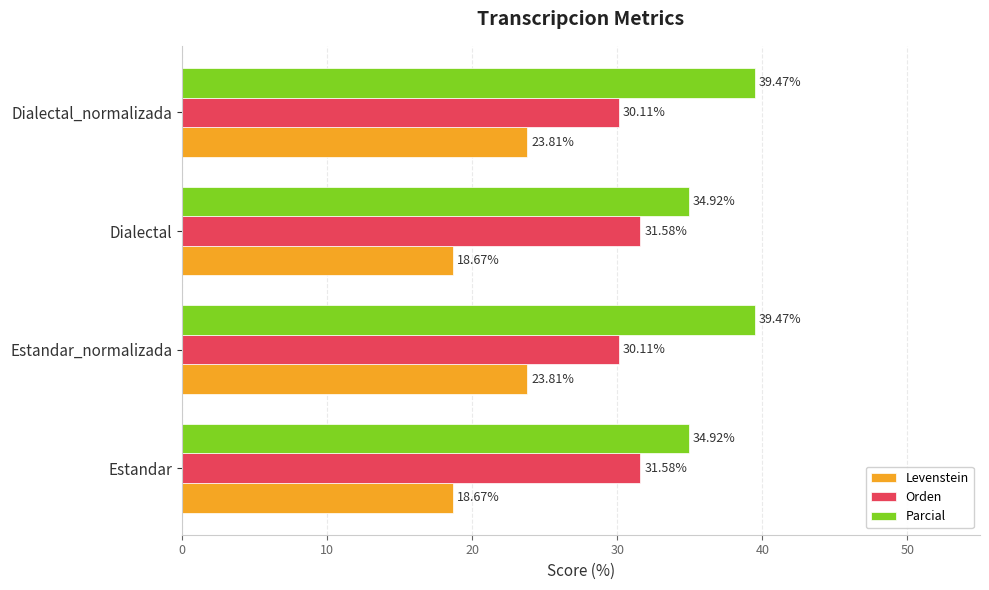

Is the value of Levenstein at Estandar greater than the value of Orden at Dialectal?

No